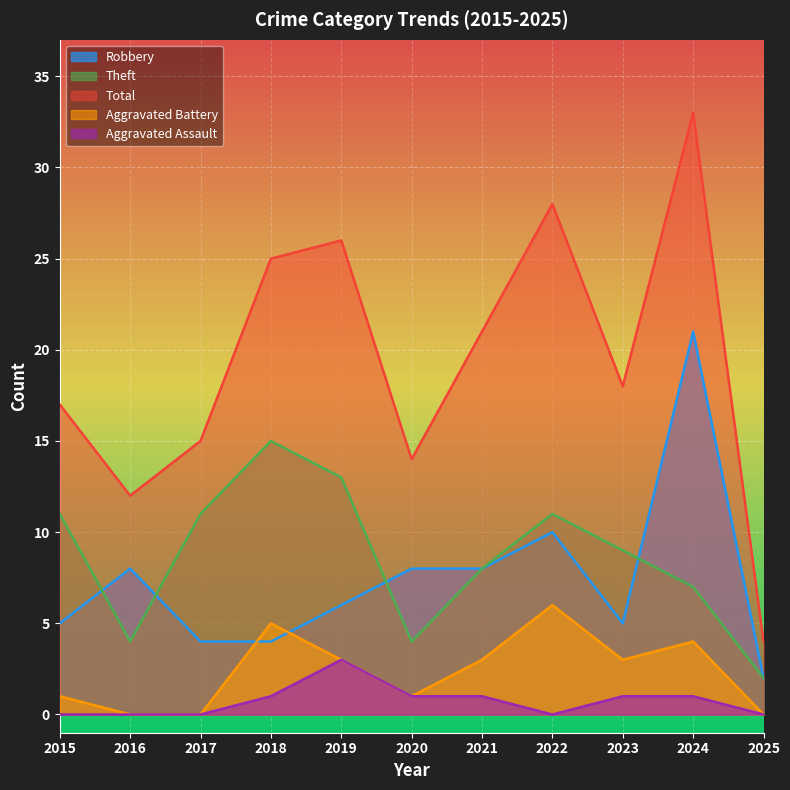

What are all the series names shown in the legend?

Robbery, Theft, Total, Aggravated Battery, Aggravated Assault